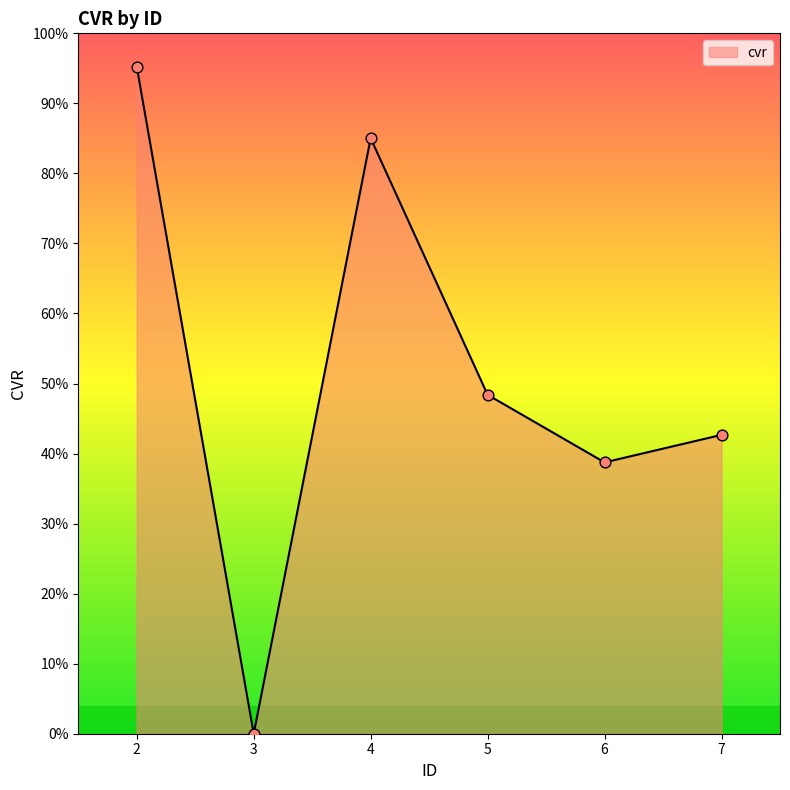

Approximately how many times larger is the value at 4 compared to 5?

1.8